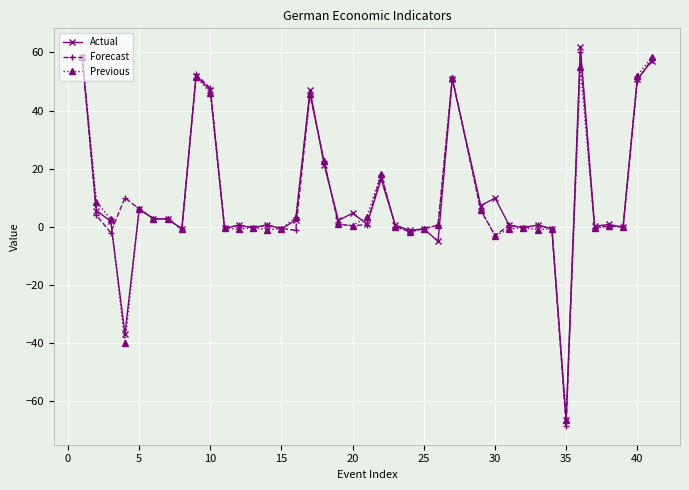

What is the smallest value displayed?

-68.5